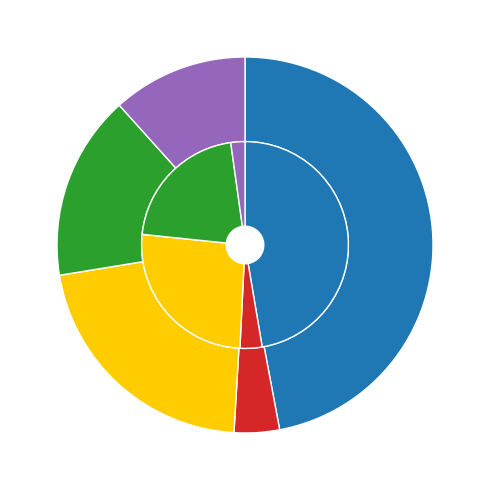

To the nearest percent, what is the difference between the largest and smallest slice percentages?

45%